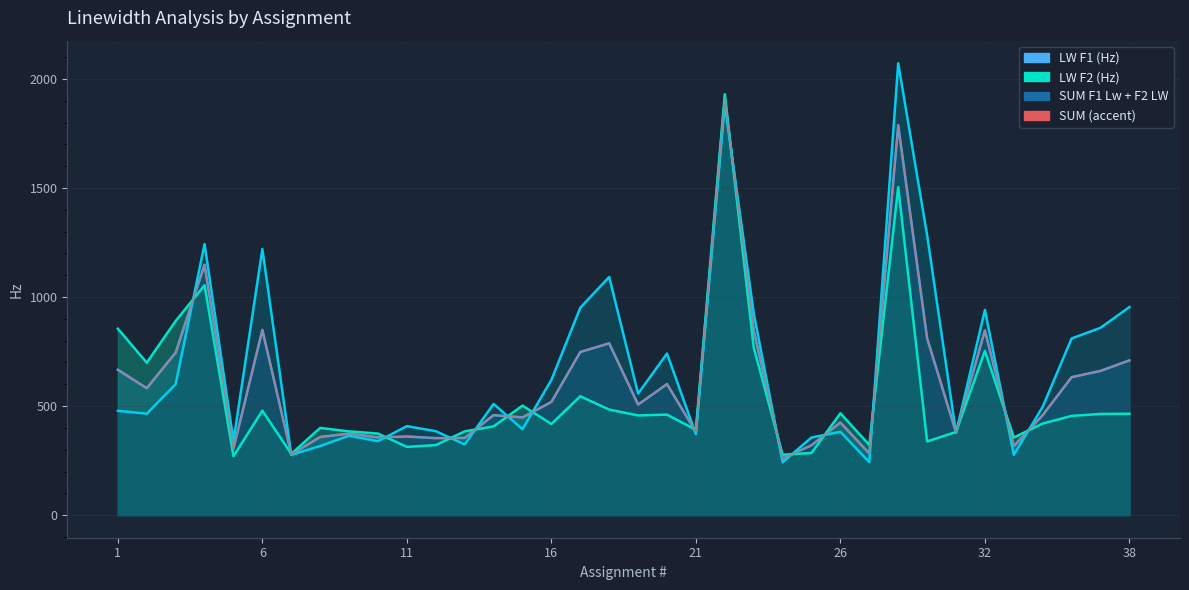

How many interior local valleys (lower than both neighbors) does the data have?

12